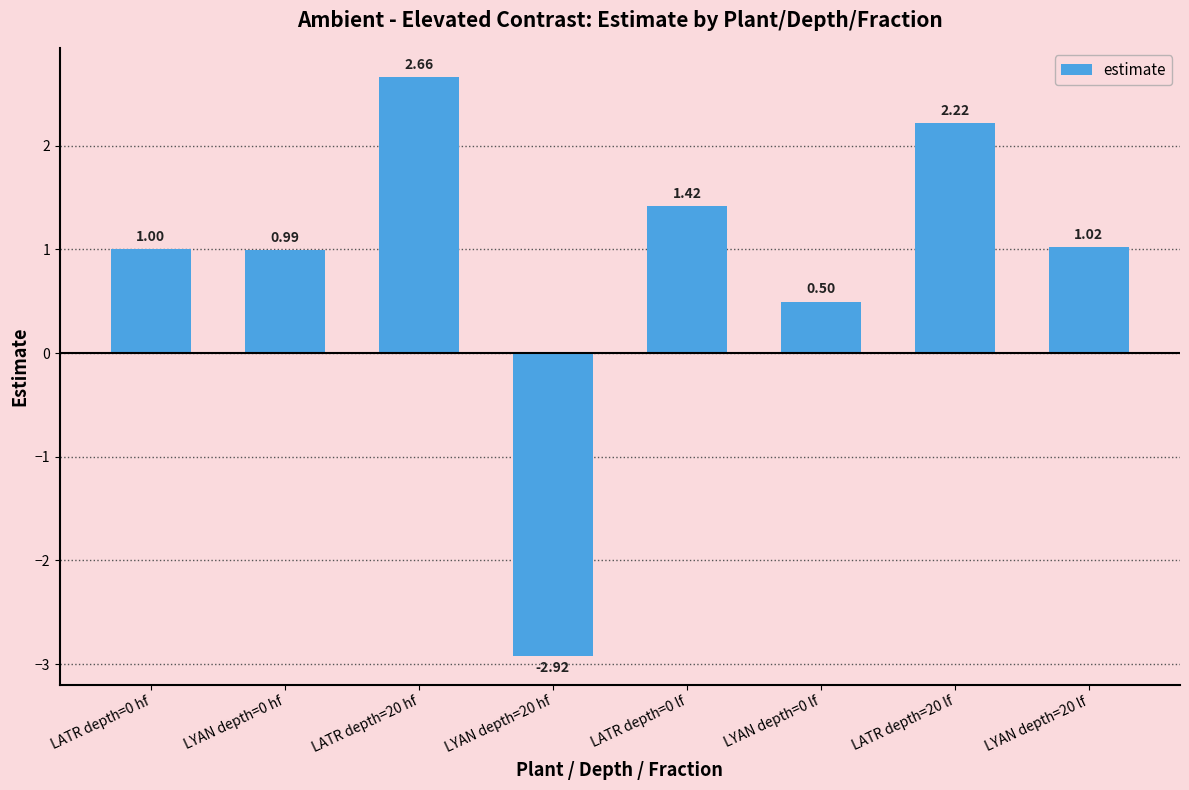

What is the difference between the values at LYAN depth=0 lf and LATR depth=20 lf?

1.7